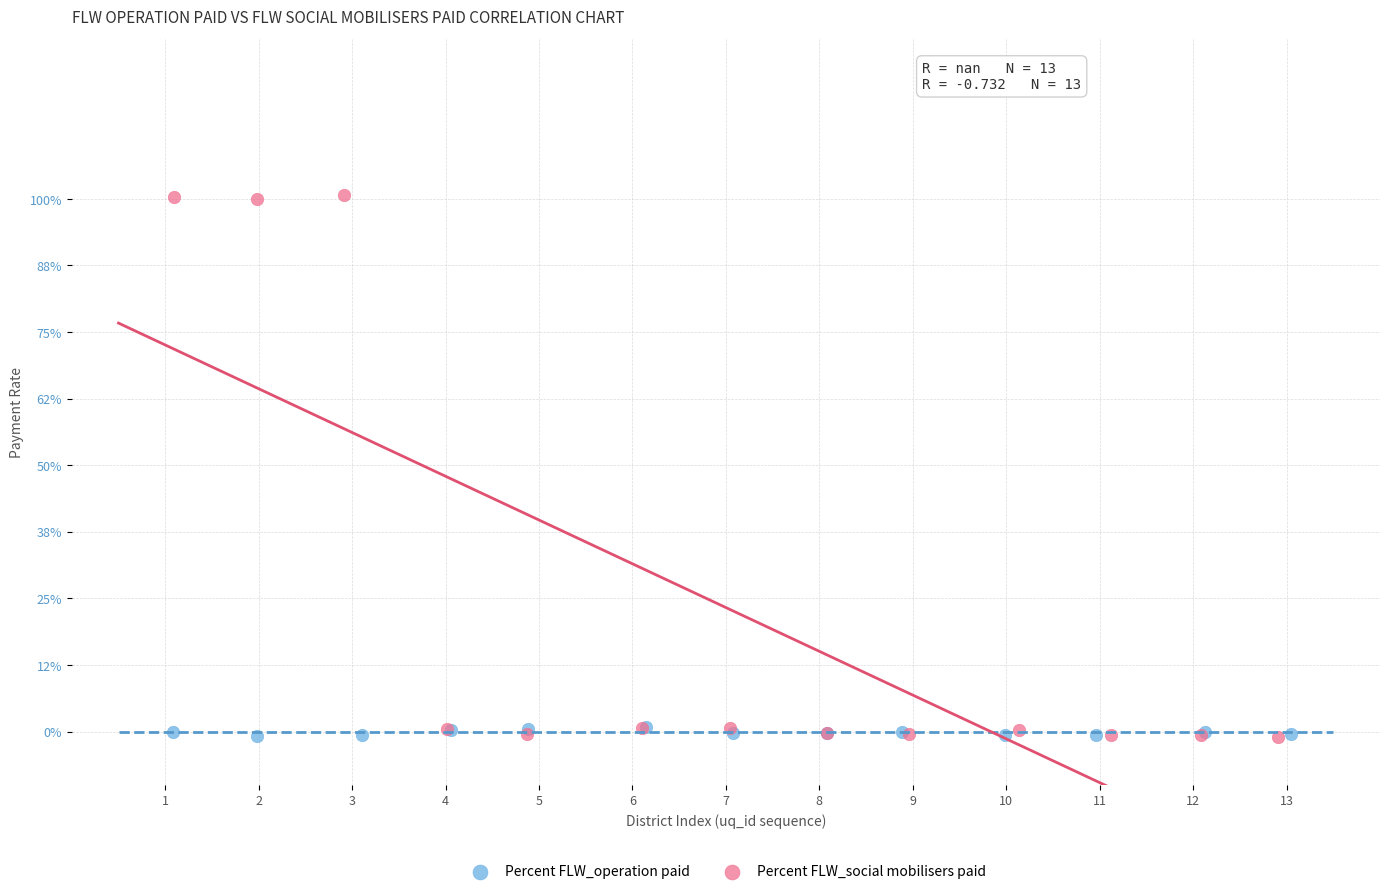

Which series has the largest Y range (max minus min)?

Percent FLW_social mobilisers paid